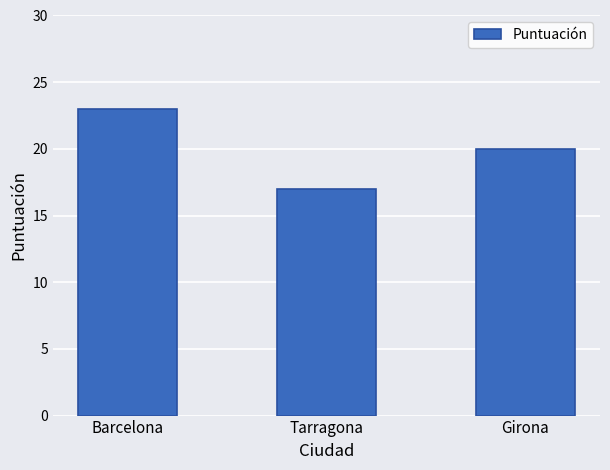

What is the smallest value displayed?

17